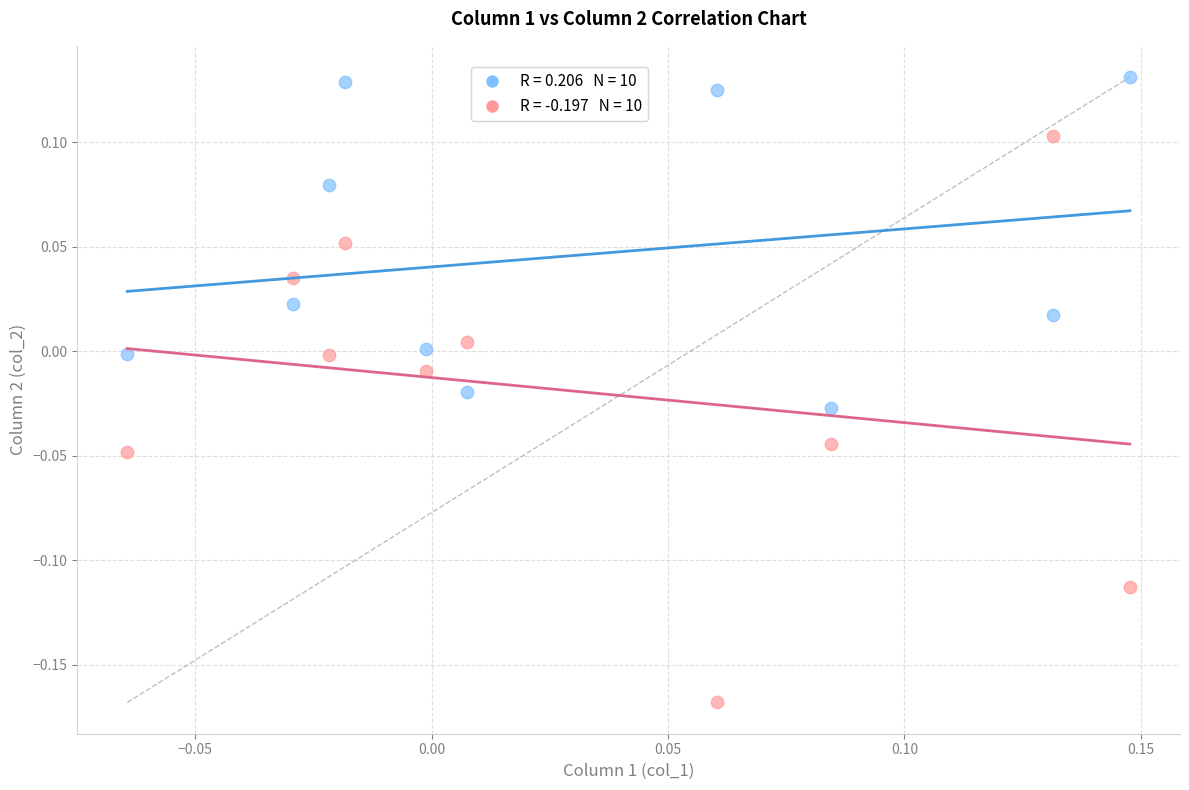

Across all data points, what is the range of Y values (max minus min)?

0.3